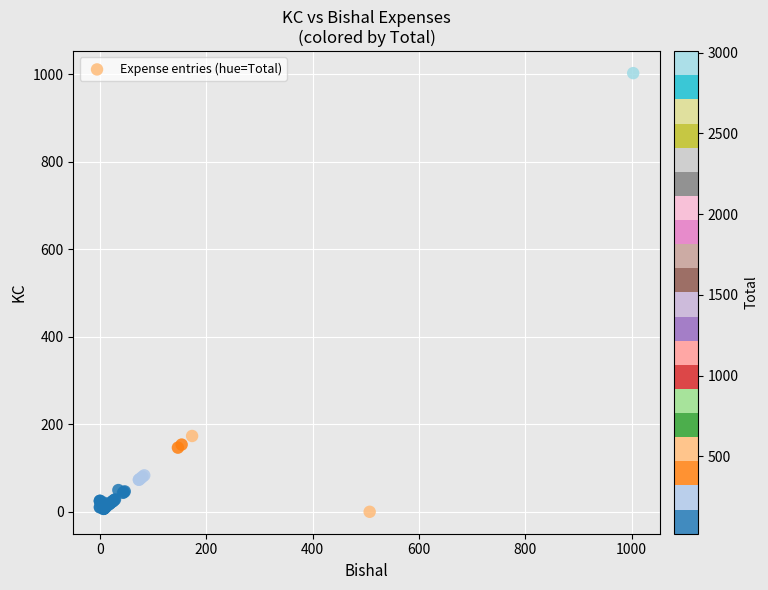

What Y value in the scatter plot is closest to 501?

173.3